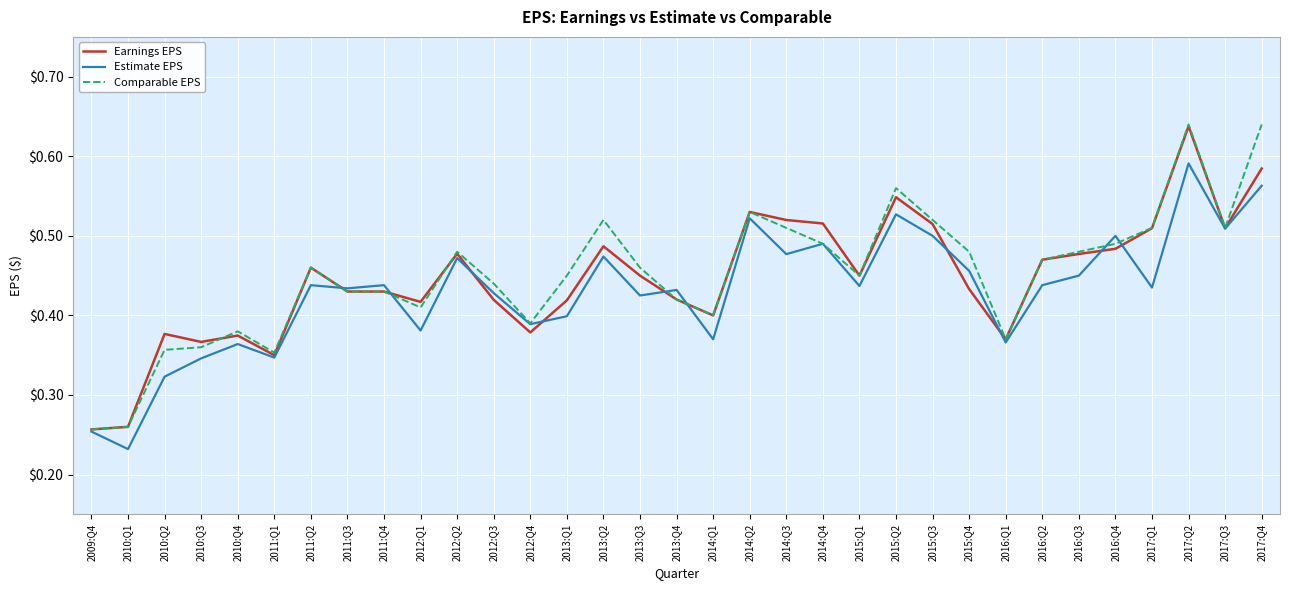

Does the chart display data point markers on the line(s)?

No